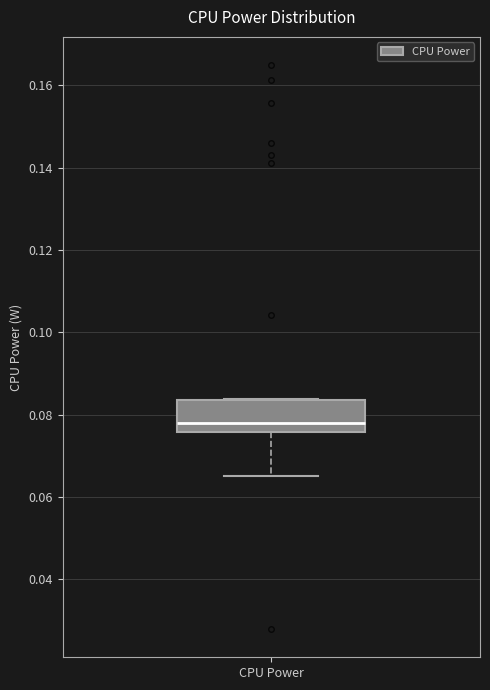

Read this box plot against the y-axis: the position of the median line, the range covered by the box, and the ends of both whiskers. The values are not printed on the chart, so give them approximately, as read against the axis.

median 0.078, box 0.076 to 0.084, whiskers 0.064 to 0.084